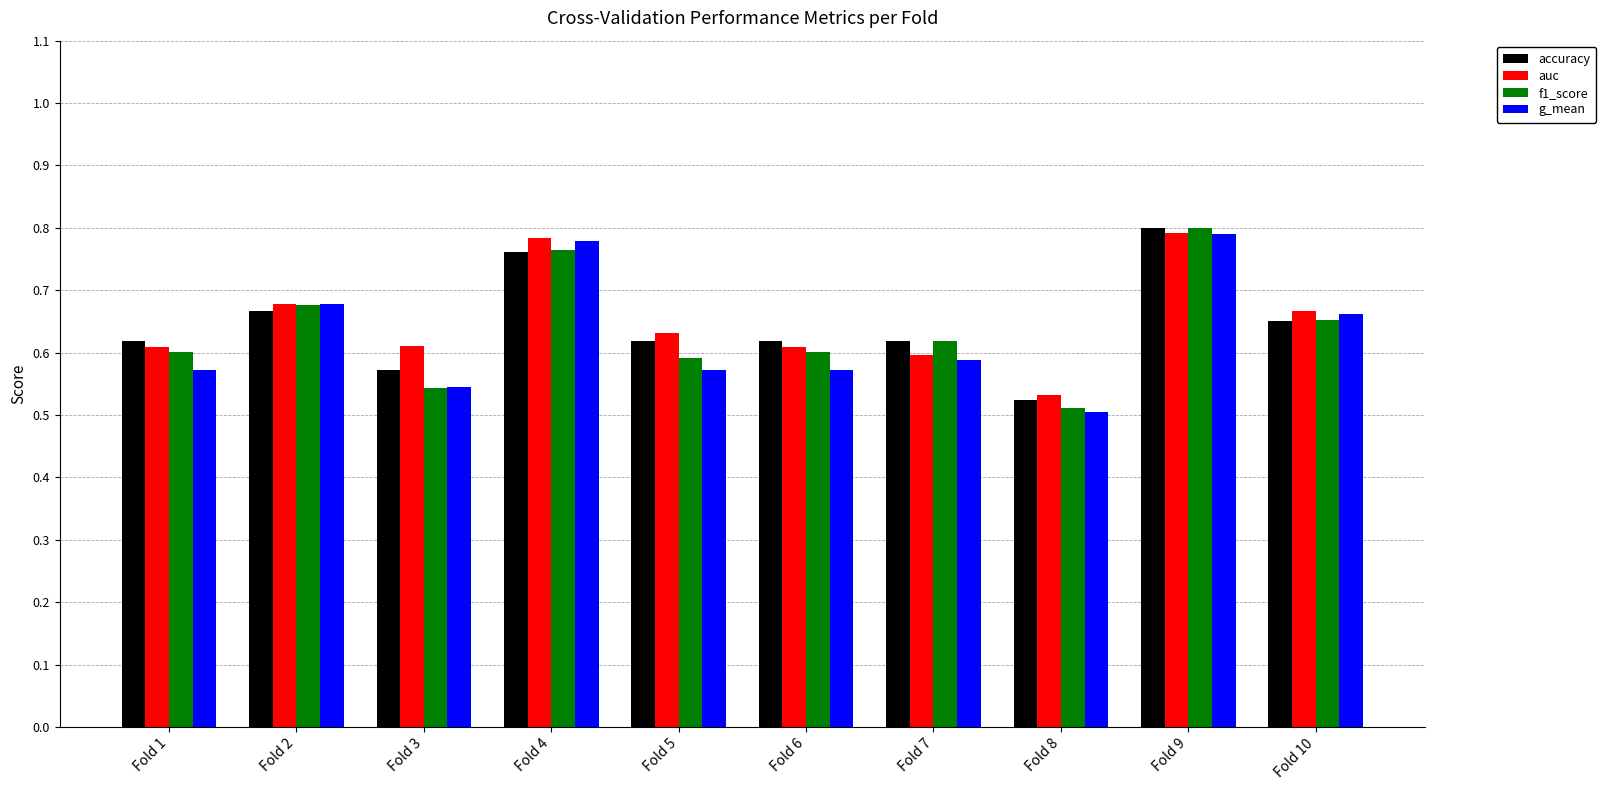

What are all the series names shown in the legend?

accuracy, auc, f1_score, g_mean